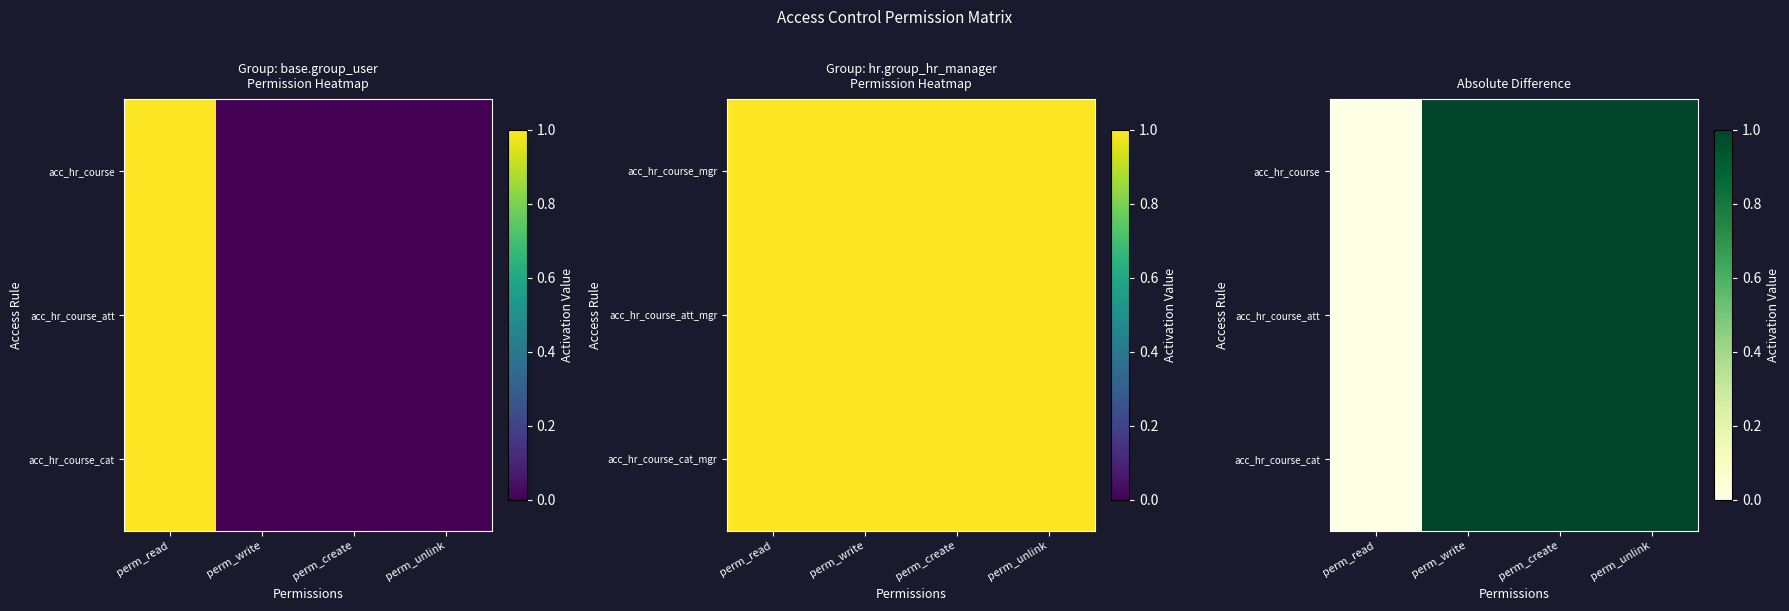

The value of acc_hr_course at perm_write is 1. True or false?

True